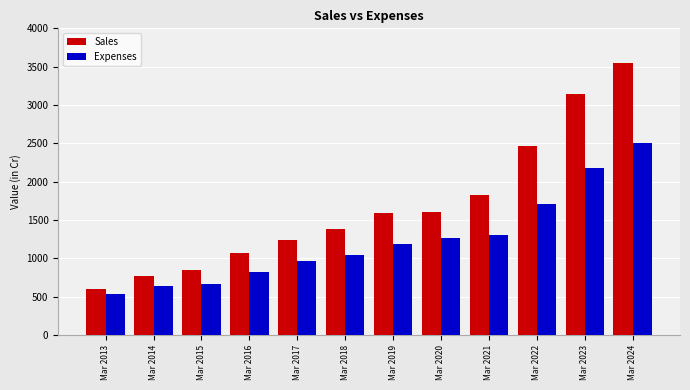

At how many categories does at least one series exceed 1344?

7